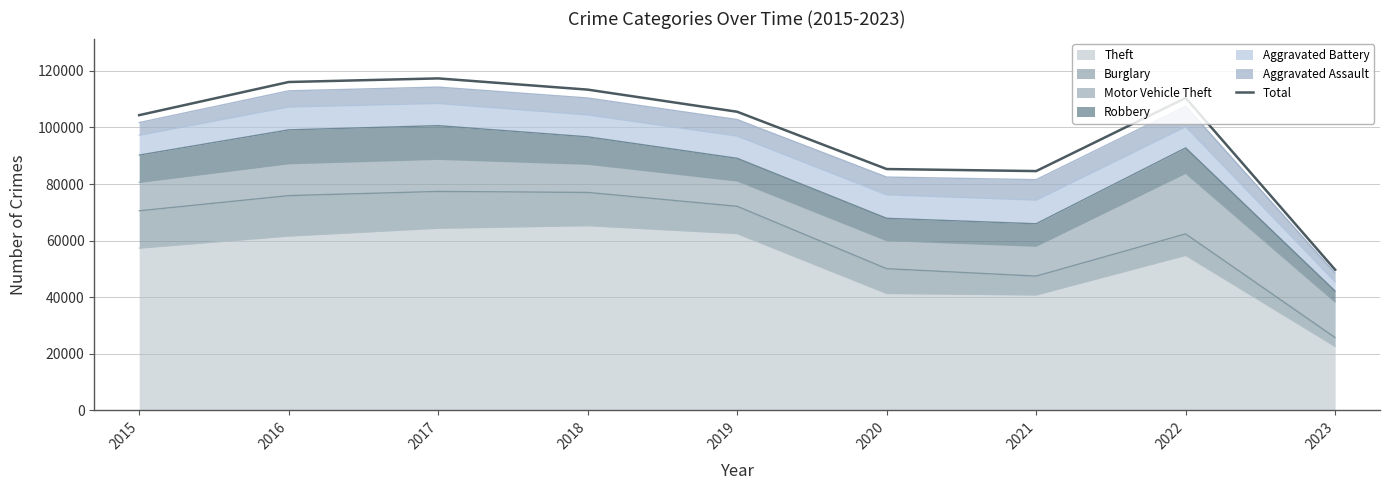

The chart shows a value of 105559 at 2019. True or false?

True